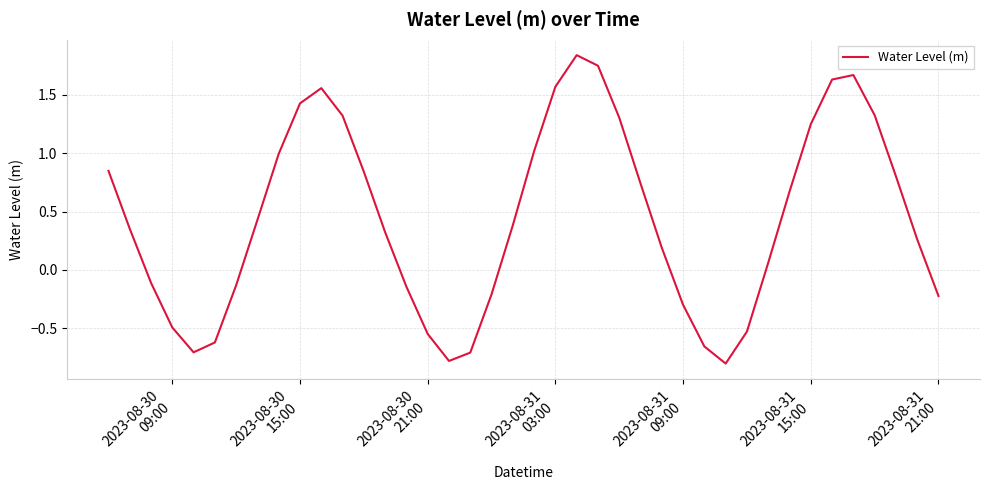

What is the smallest value displayed?

-0.8